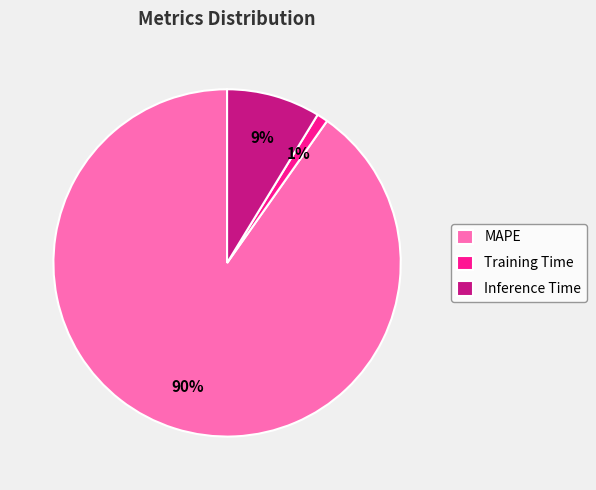

Rank the categories by value from lowest to highest.

Training Time, Inference Time, MAPE